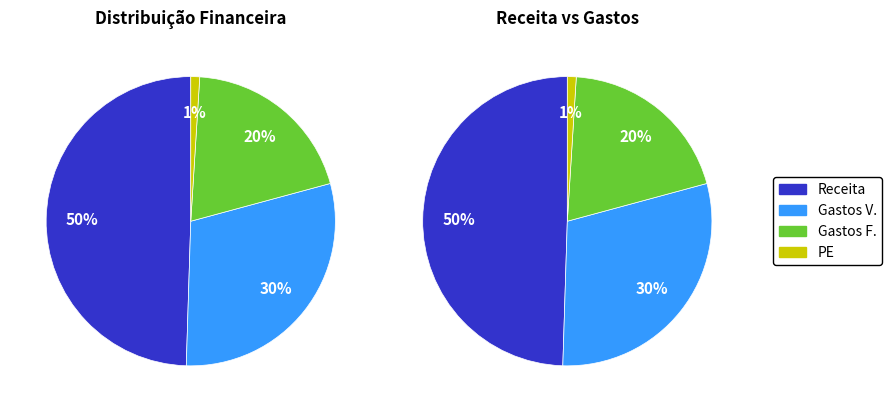

Does Gastos F. represent more than half of the total?

No